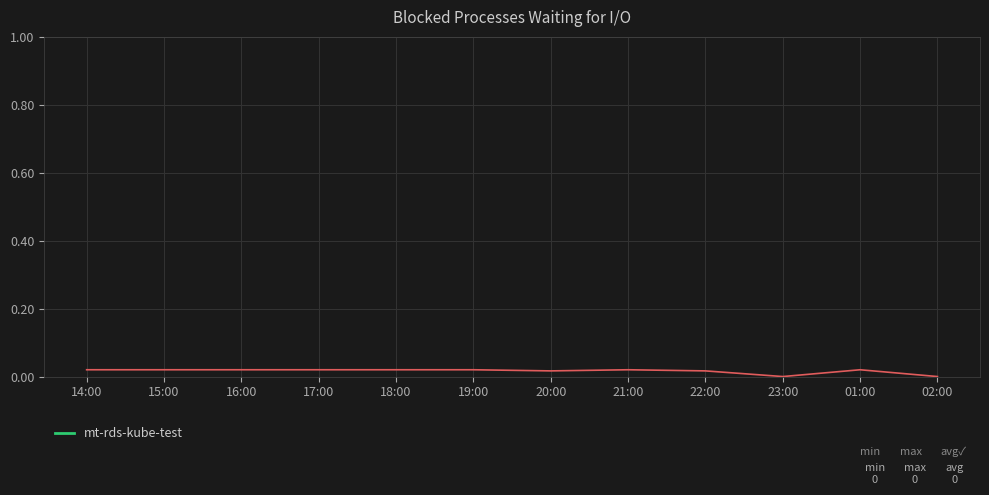

True or false: the data shows 0.0 at 15:00.

True